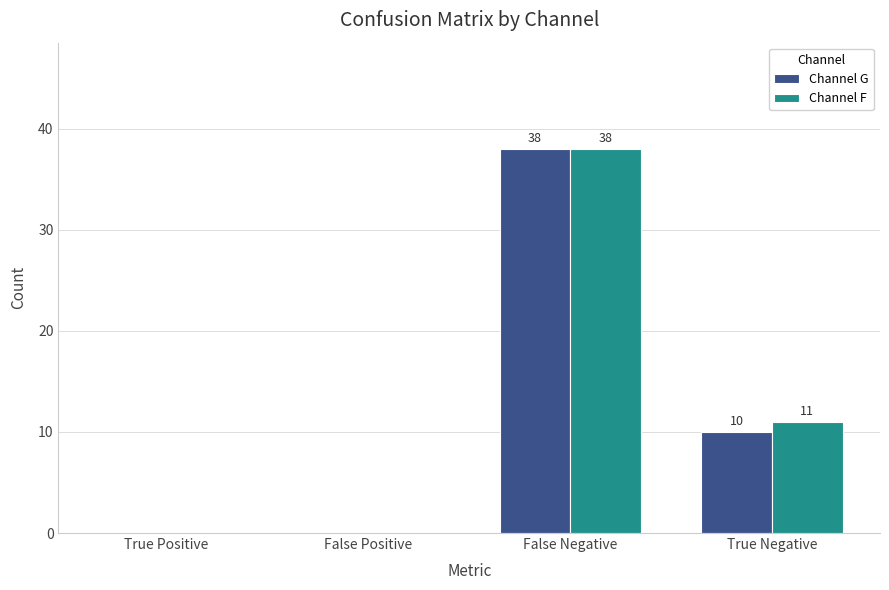

Which series has the largest total across all categories?

Channel F